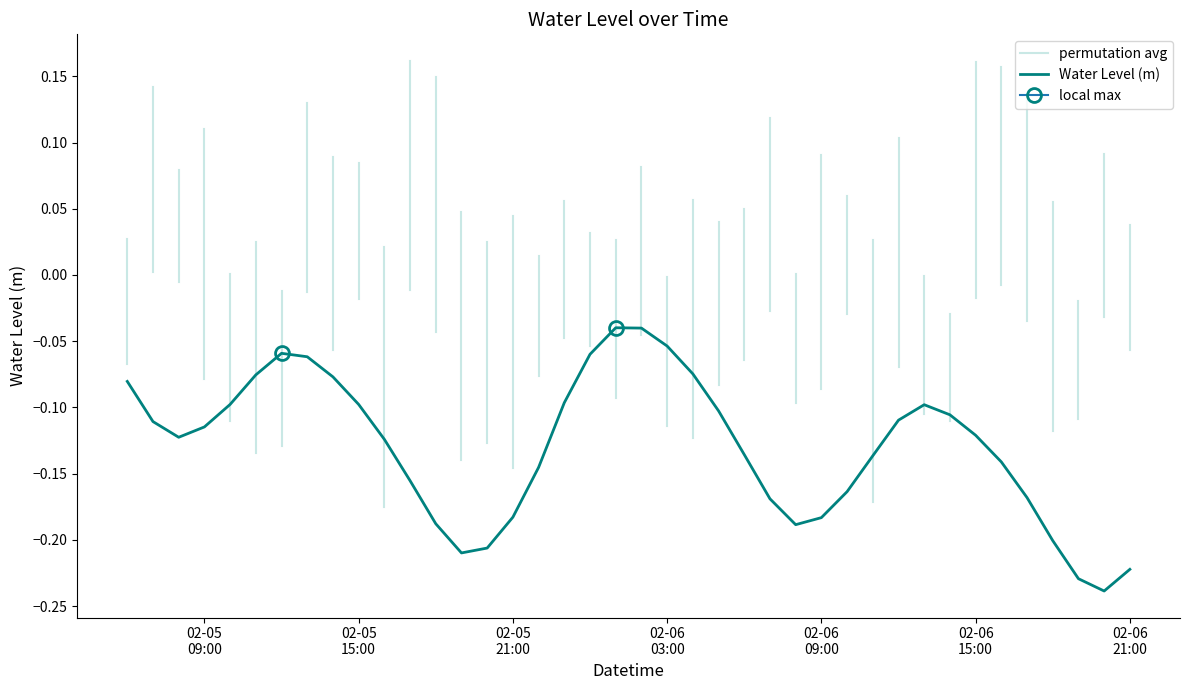

What is the smallest value displayed?

-0.2